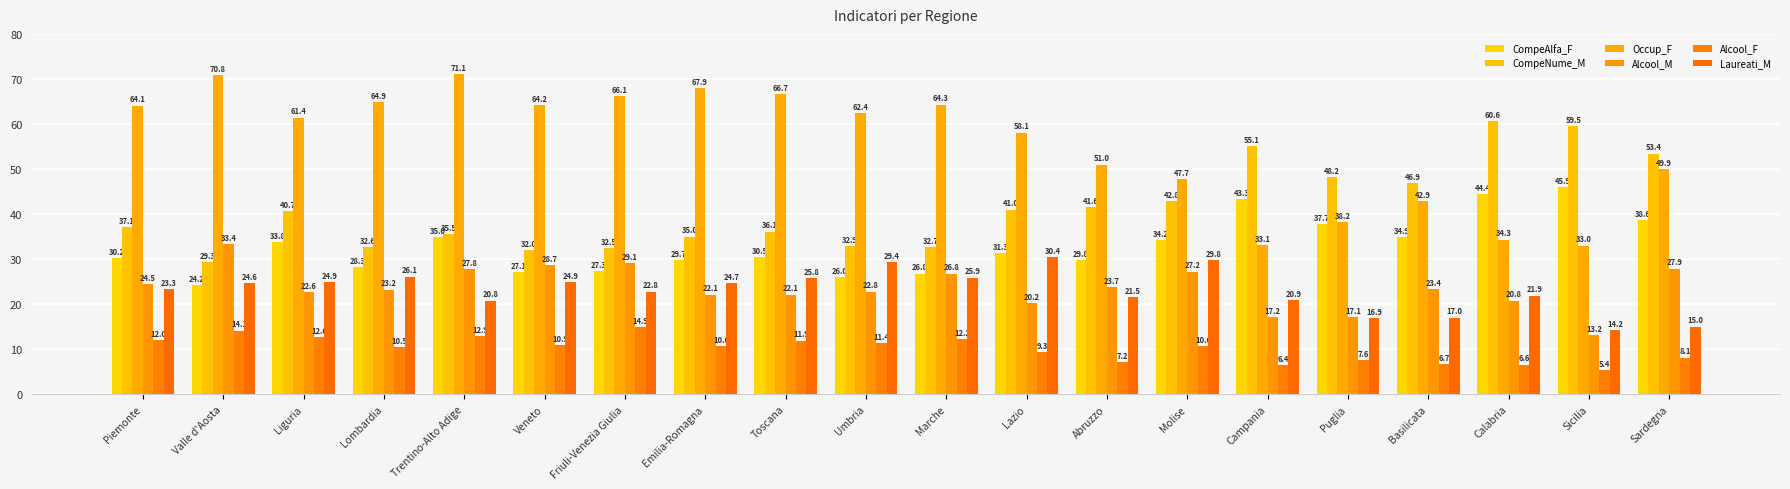

What value does the Occup_F series have at Molise?

47.7